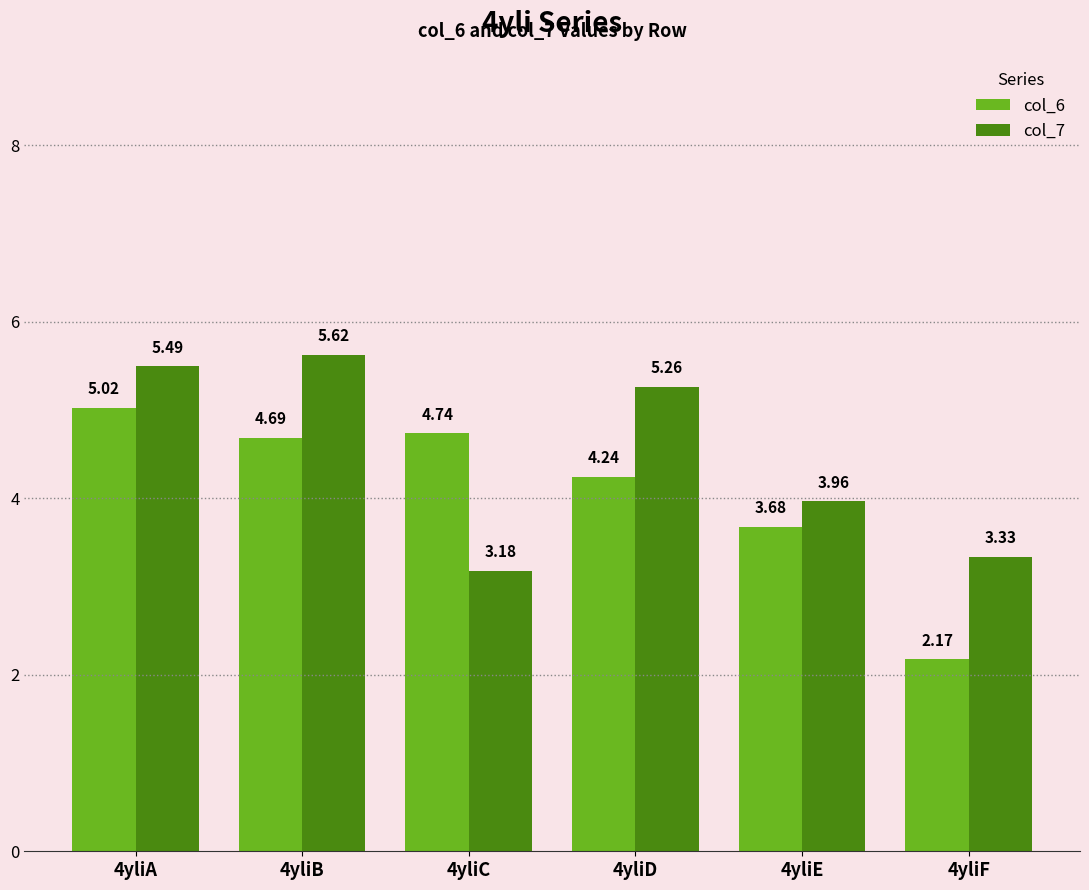

What is the maximum value shown in the chart?

5.6